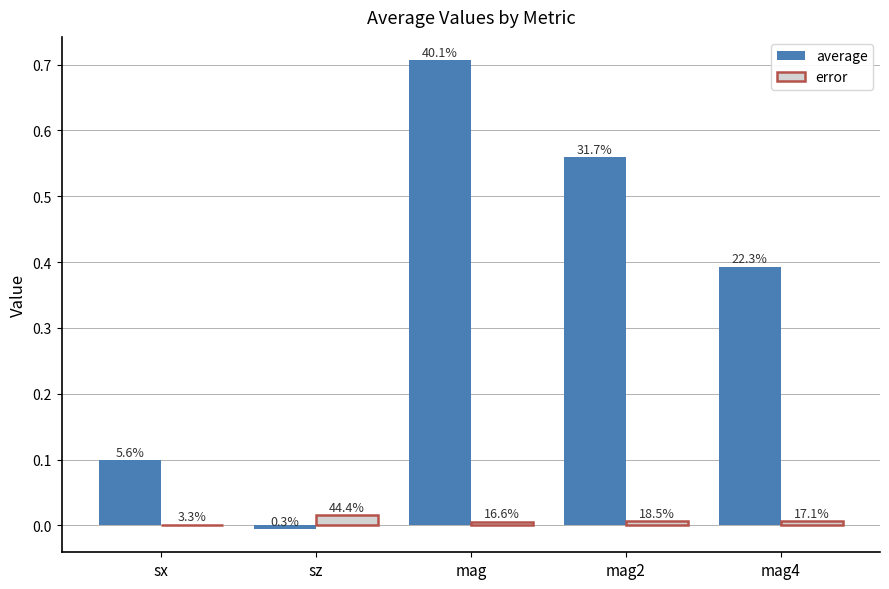

What is the difference between the average values at mag2 and sz?

0.6